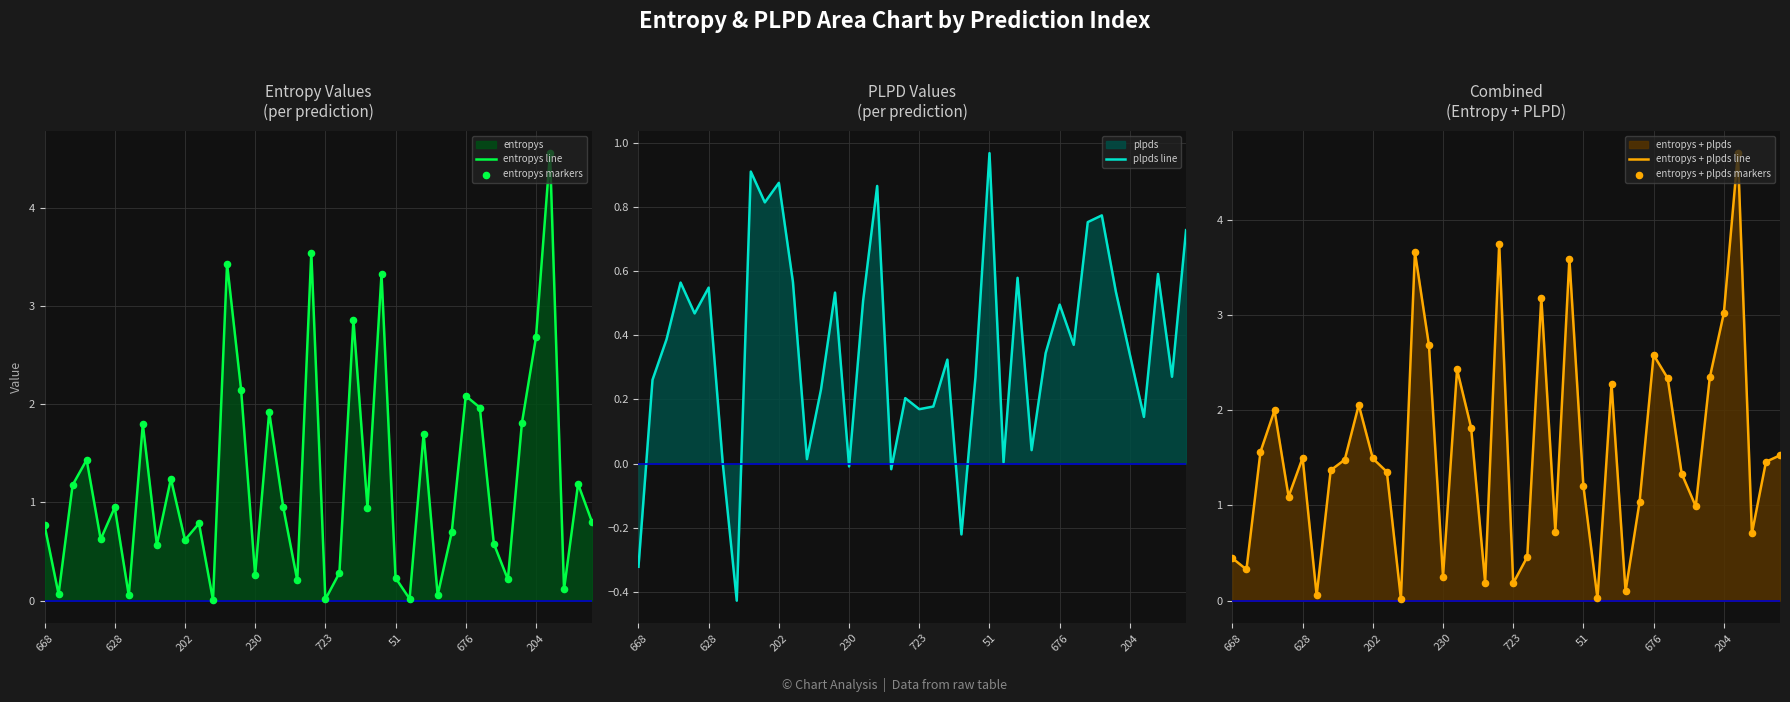

At how many categories does at least one series exceed 0?

40